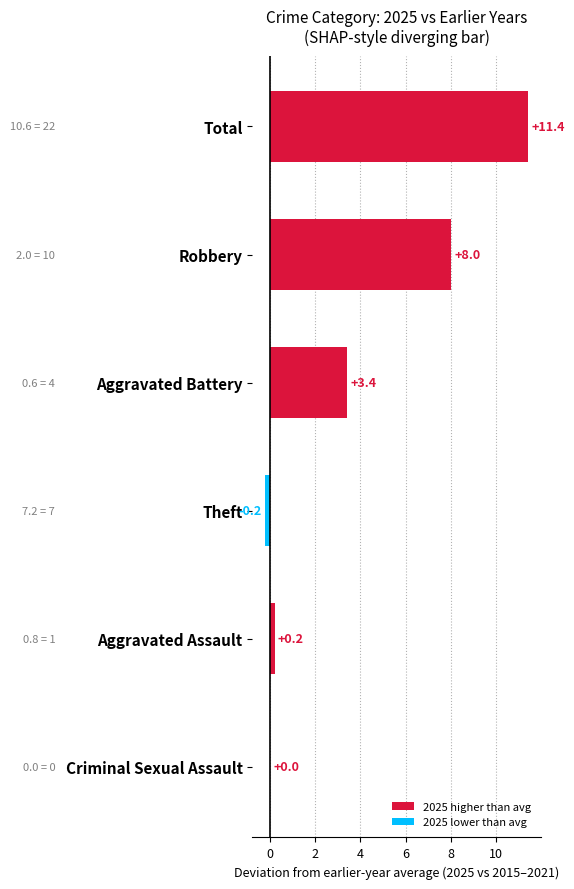

Where is the data nearest to the value 5?

Aggravated Battery